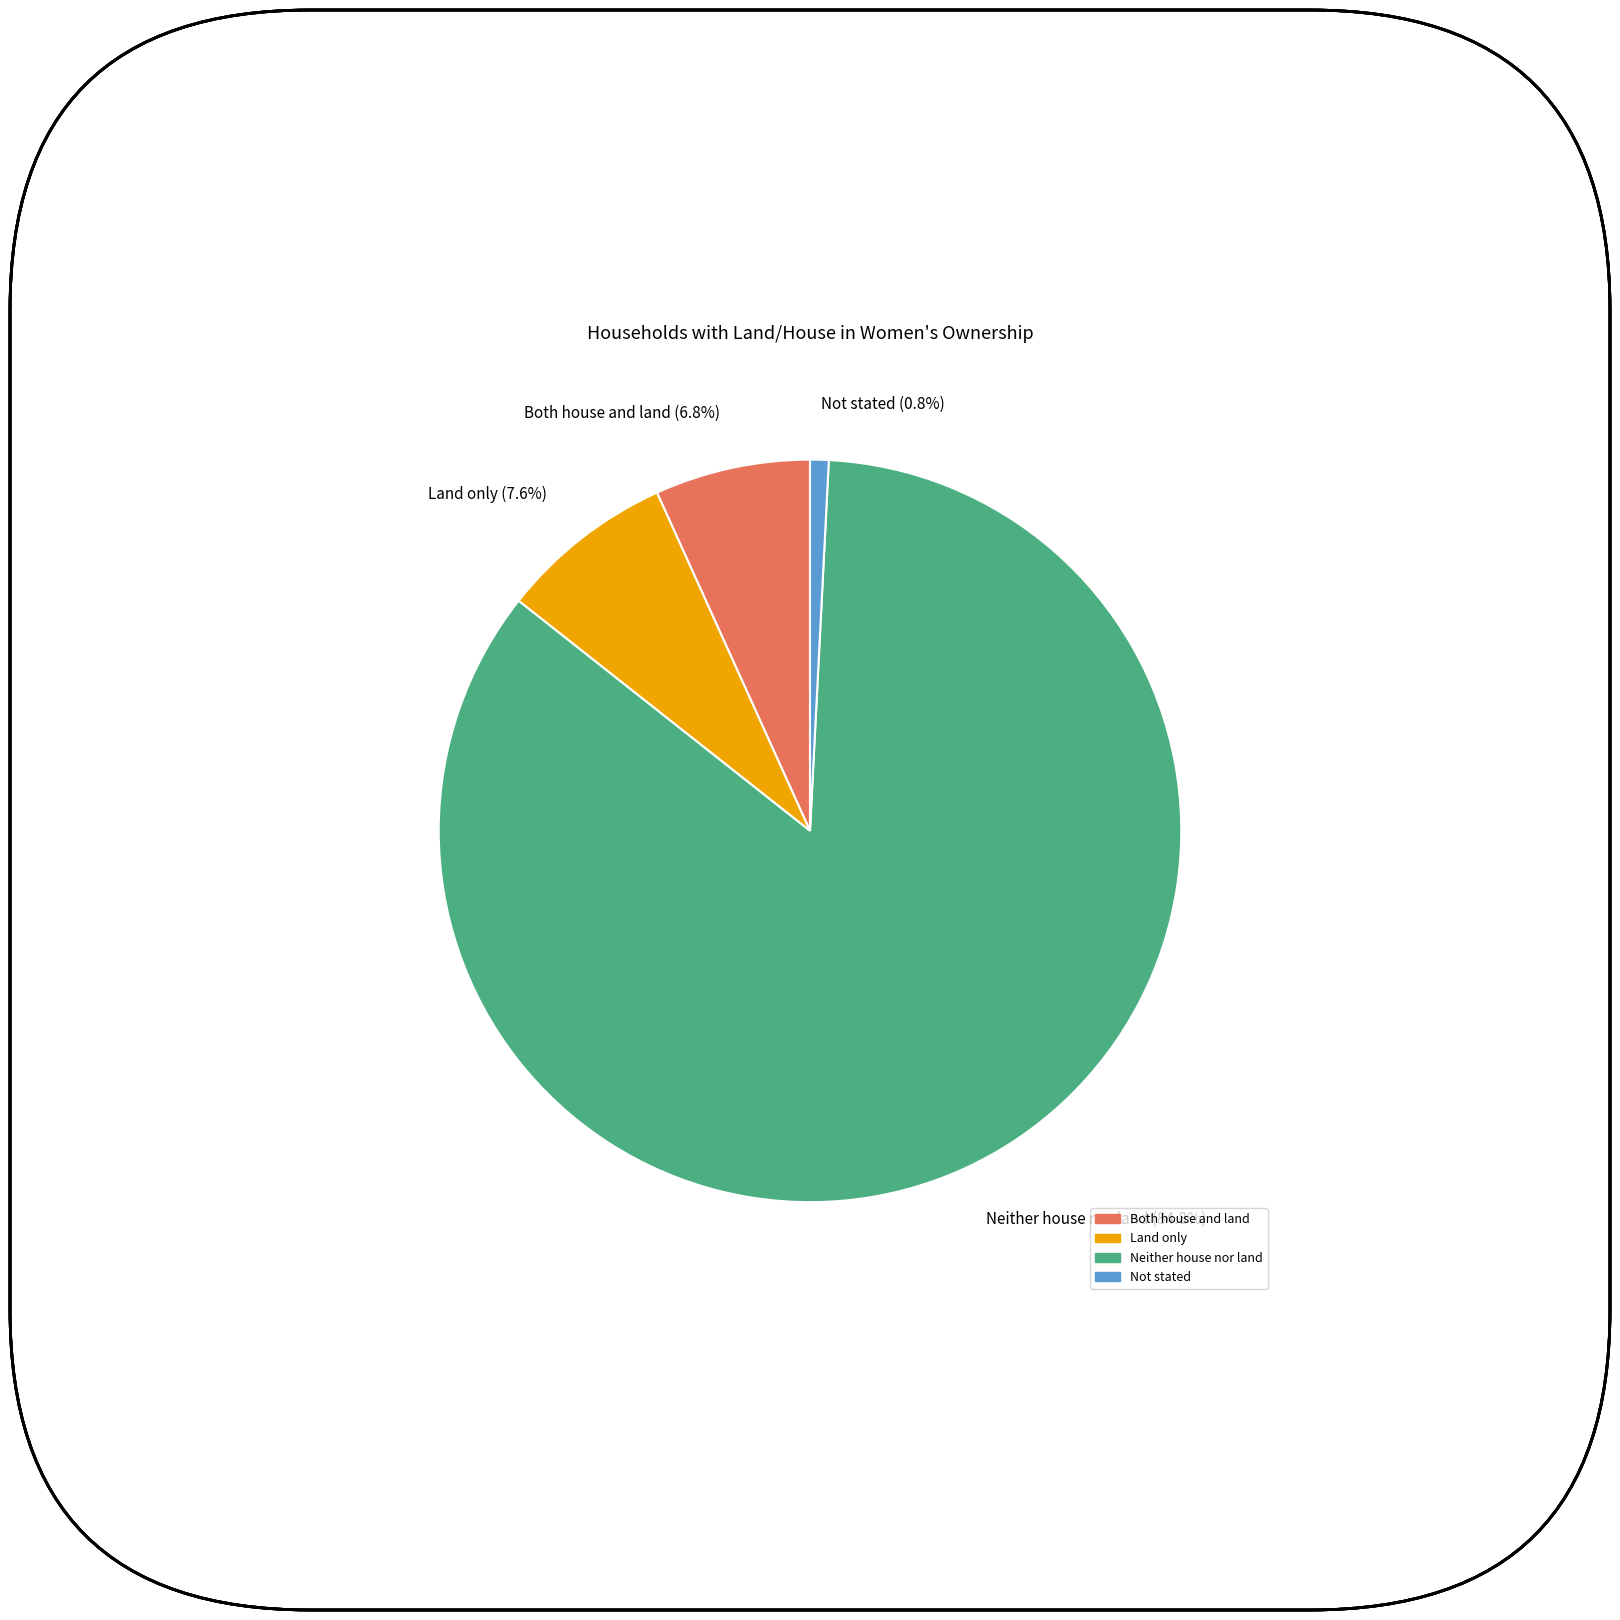

To the nearest percent, what is the average slice percentage?

25%